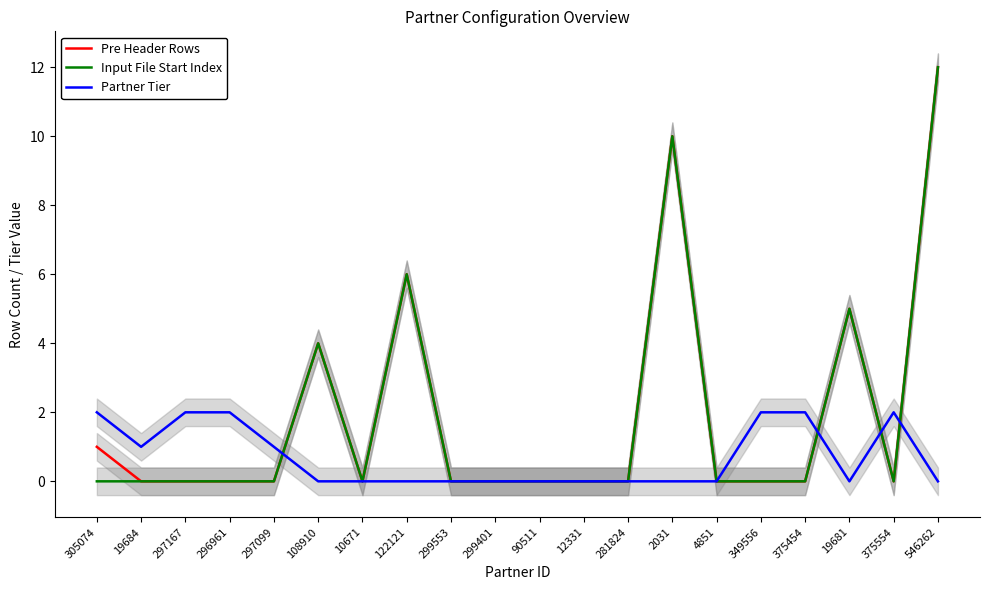

Where is Pre Header Rows nearest to the value 6?

122121